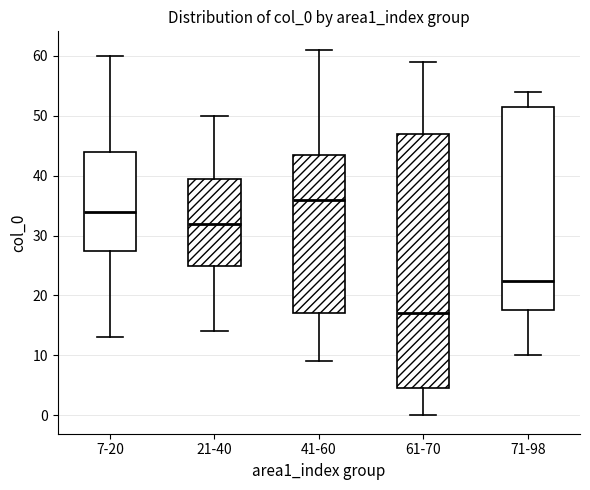

Where is the upper edge of the box for 41-60 on the y-axis? The values are not printed on the chart, so give them approximately, as read against the axis.

44